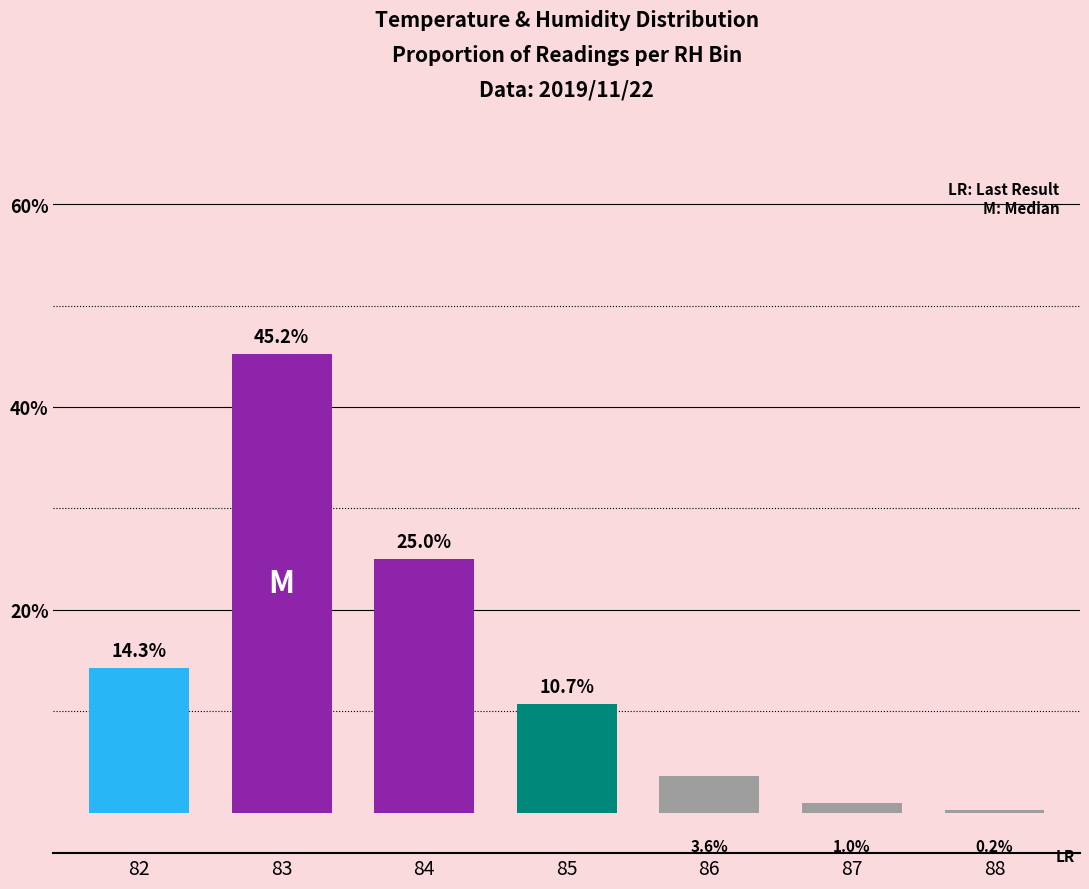

Are the bars horizontal?

No